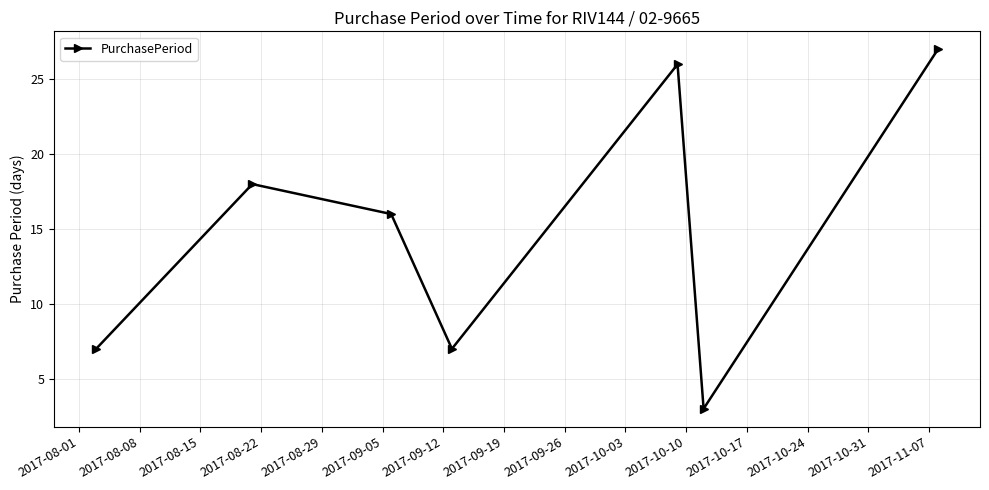

What is the average value?

15